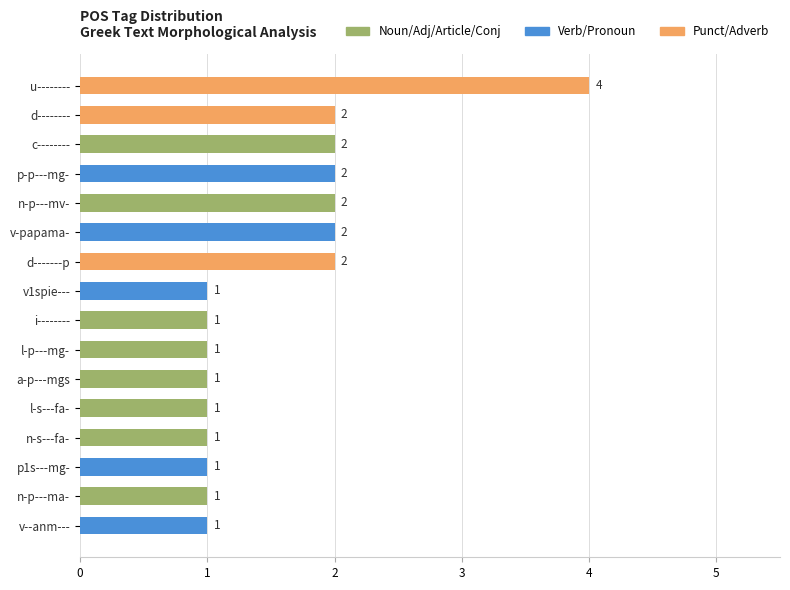

Is it true that the value at n-p---mv- is 2?

True